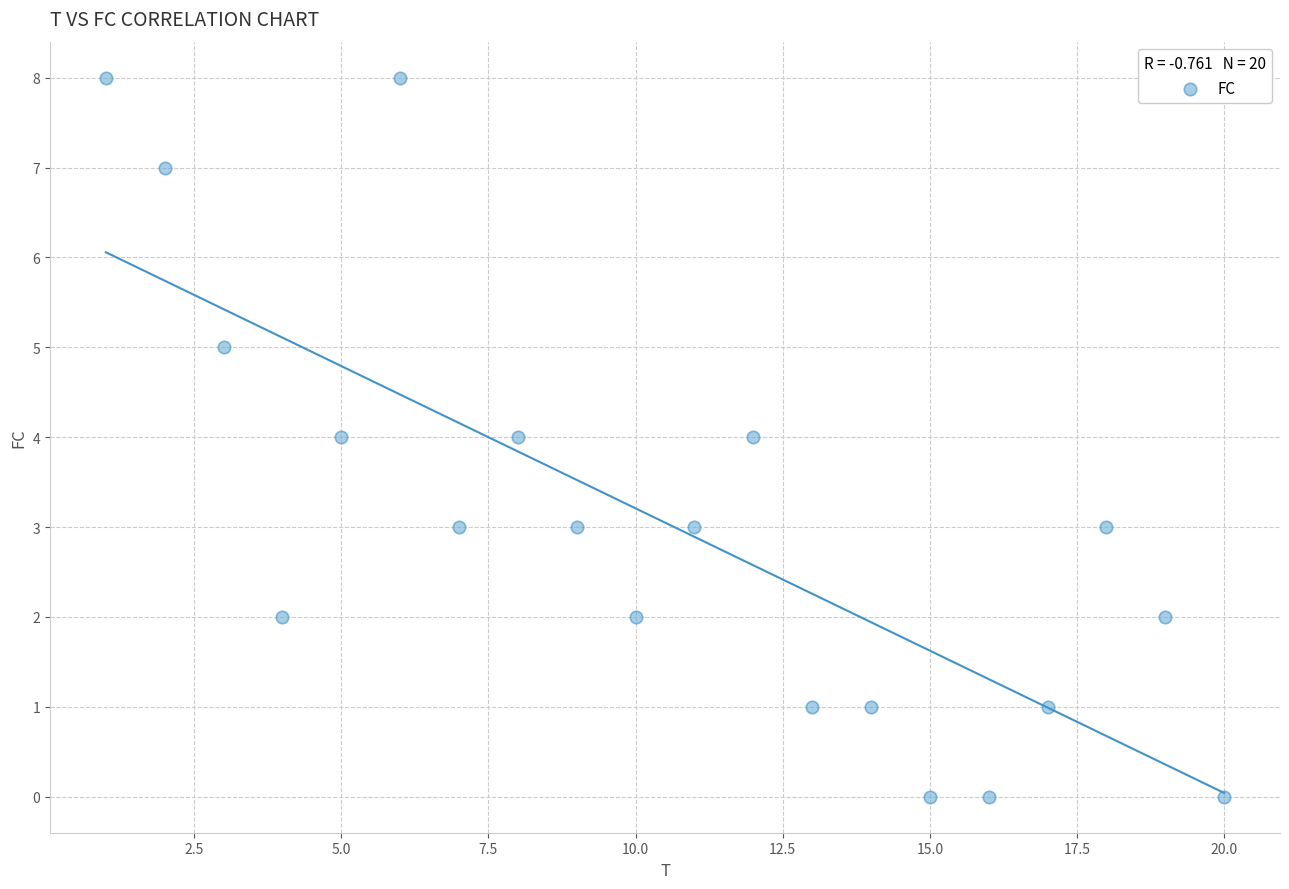

What is the range of Y values (max minus min)?

8